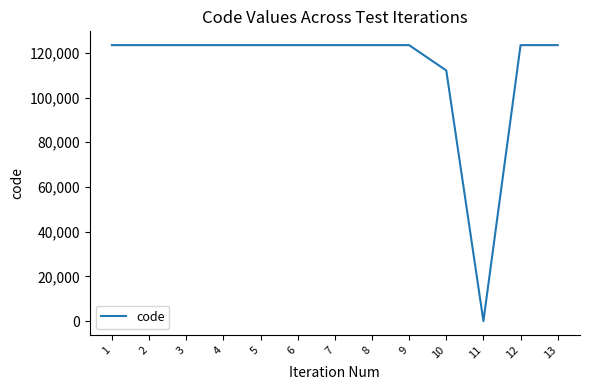

Reading left to right, transcribe all the data shown in this chart.

123456	123456	123456	123456	123456	123456	123456	123456	123456	112121	0	123456	123456